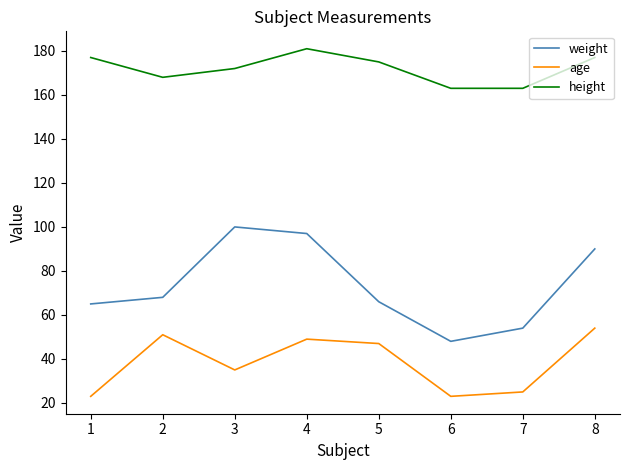

What is the difference between the maximum and second lowest values in the height series?

18